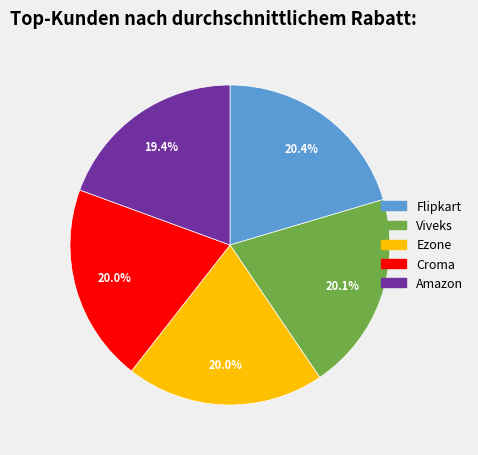

Is it true that Amazon is 31% of the pie?

False